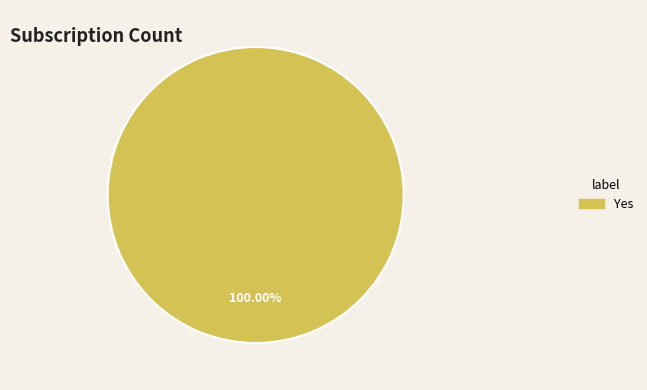

Is there any slice that represents more than half of the pie?

Yes